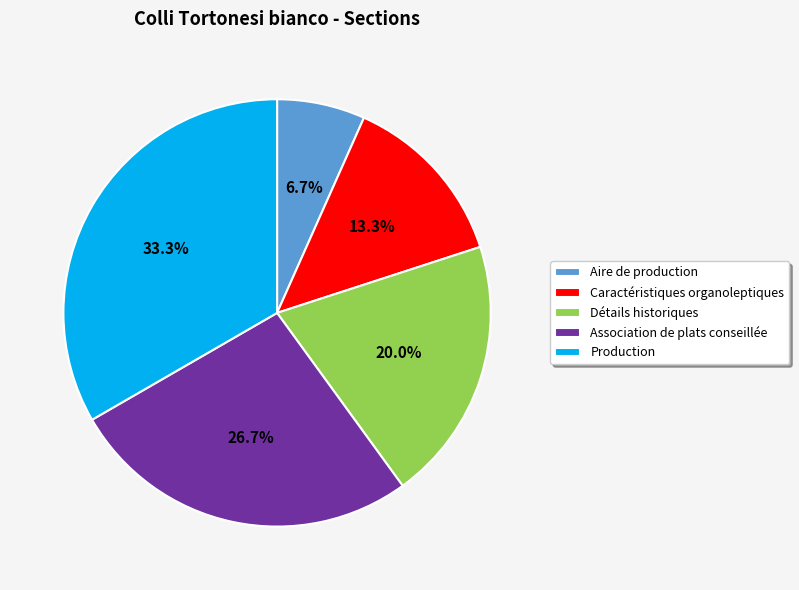

What percentage do Aire de production and Détails historiques together represent?

26.7%